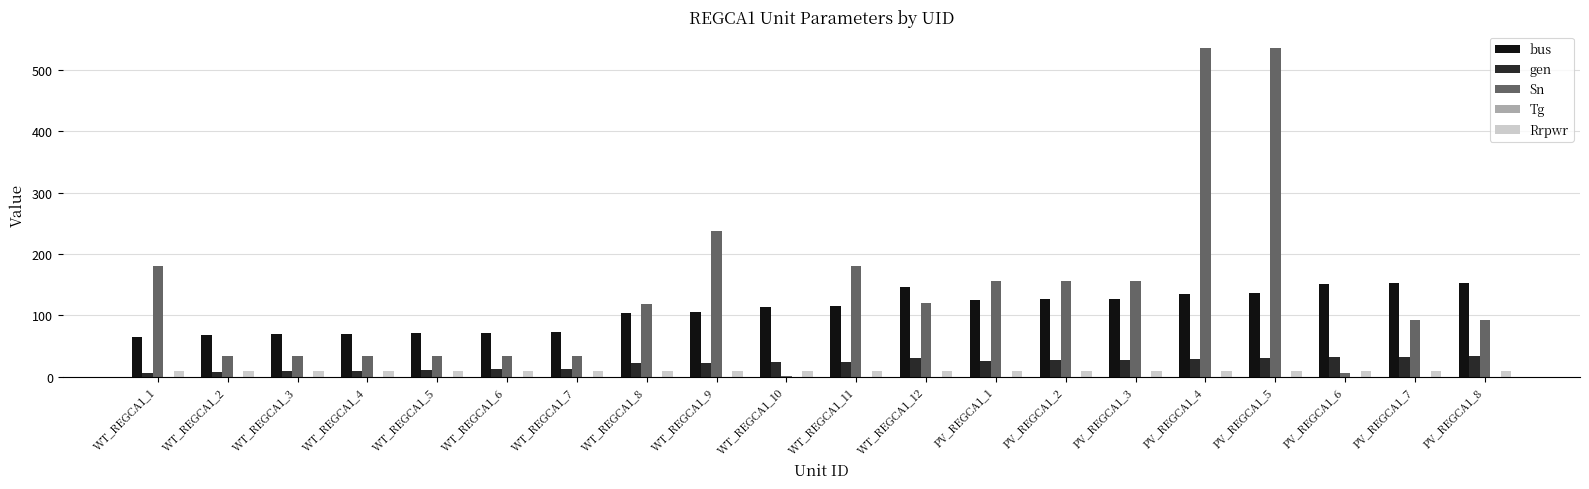

Which series has the largest range (max minus min)?

Sn